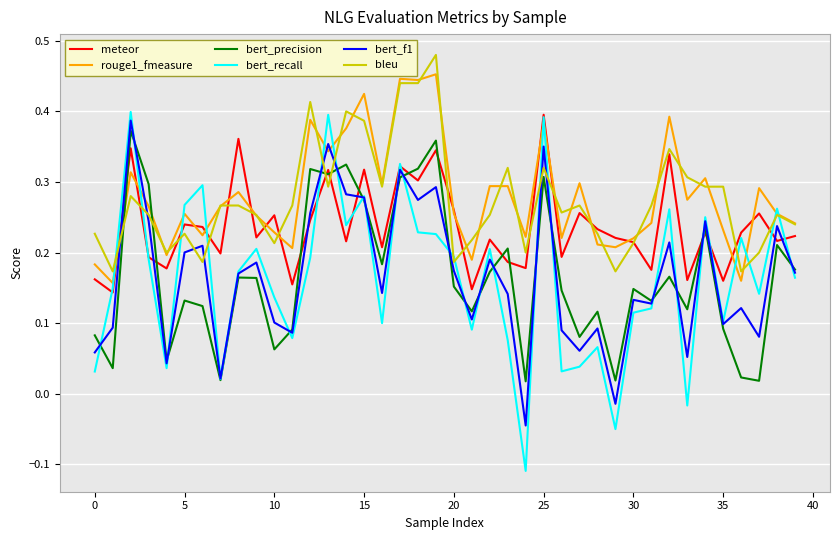

How many intersections are there between bert_precision and rouge1_fmeasure?

2